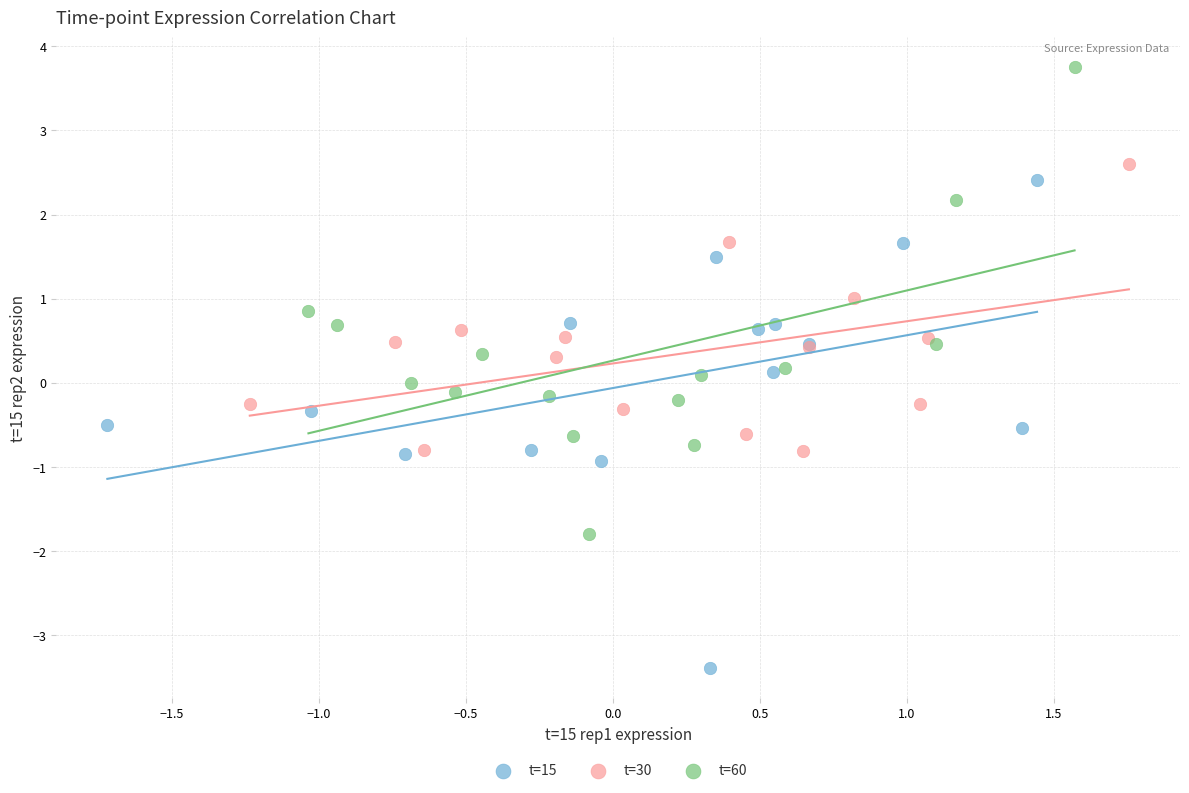

Which series contains the lowest Y value?

t=15